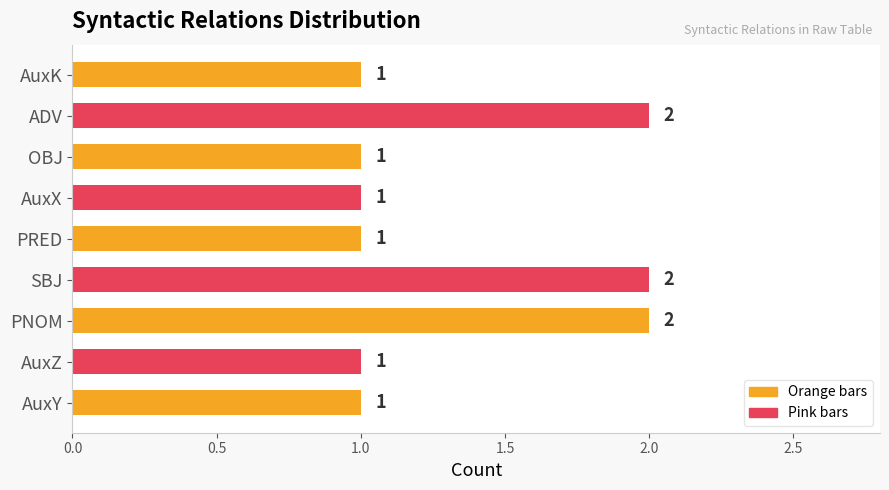

Approximately how many times larger is the value at ADV compared to AuxY?

2.0